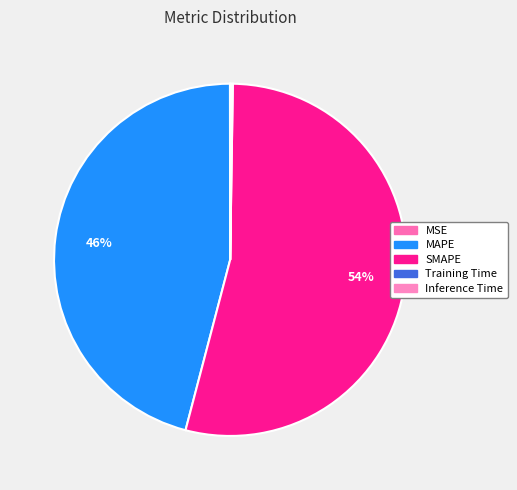

Which slice is the smallest?

MSE